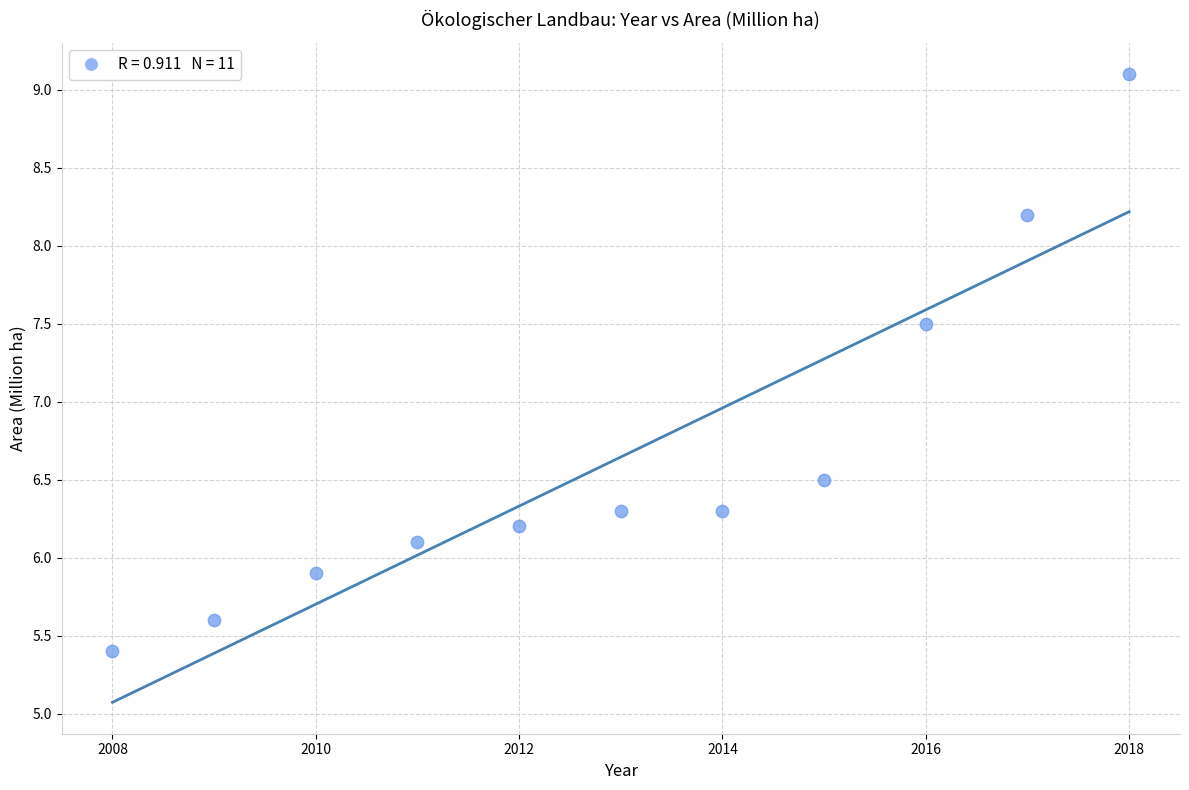

What is the average X value?

2013.0